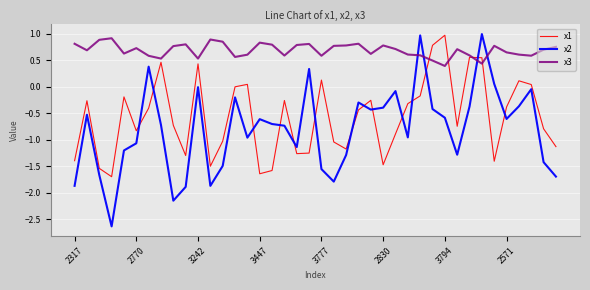

Which series has the largest total across all categories?

x3